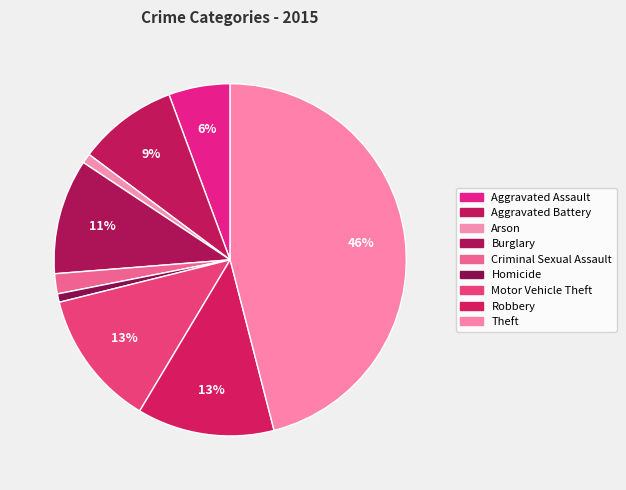

Which has a higher value, Motor Vehicle Theft or Aggravated Battery?

Motor Vehicle Theft